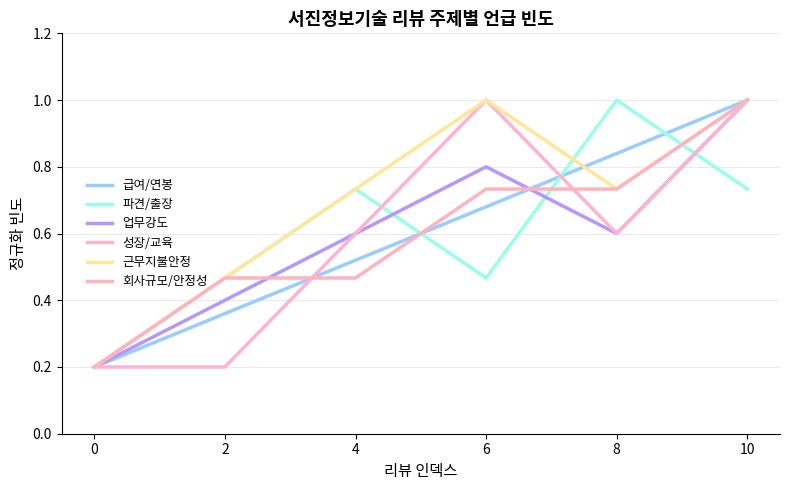

What is the difference between the highest and lowest values at 8?

0.4